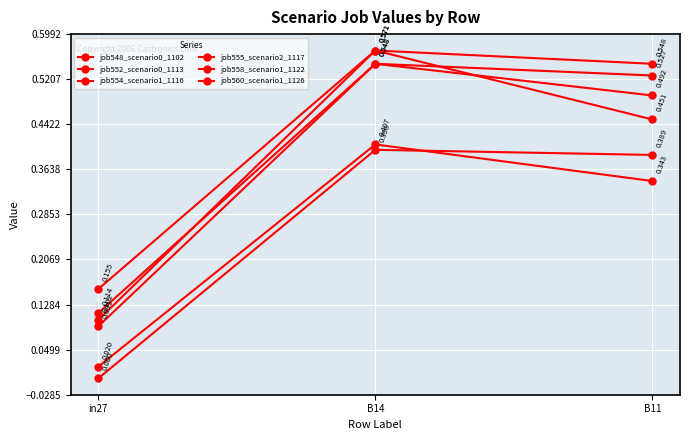

Reading left to right, what are all the values shown in this chart?

job548_scenario0_1102: 0.0	0.4	0.3
job552_scenario0_1113: 0.0	0.4	0.4
job554_scenario1_1116: 0.1	0.5	0.5
job555_scenario2_1117: 0.1	0.6	0.5
job558_scenario1_1122: 0.1	0.5	0.5
job560_scenario1_1126: 0.2	0.6	0.5